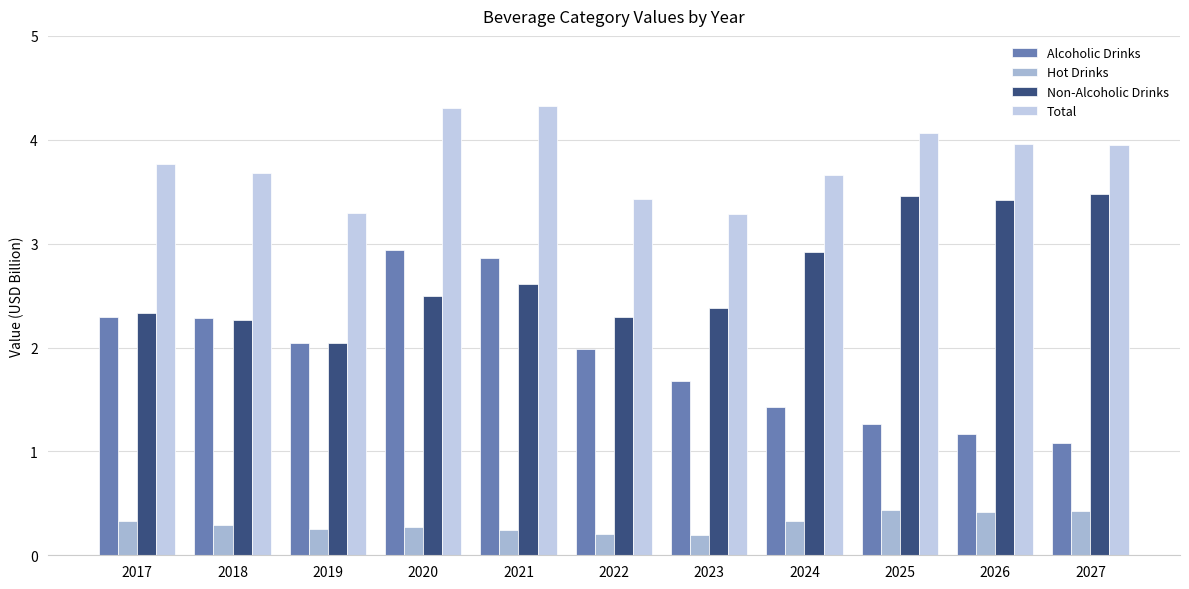

How many data points does each series have?

11